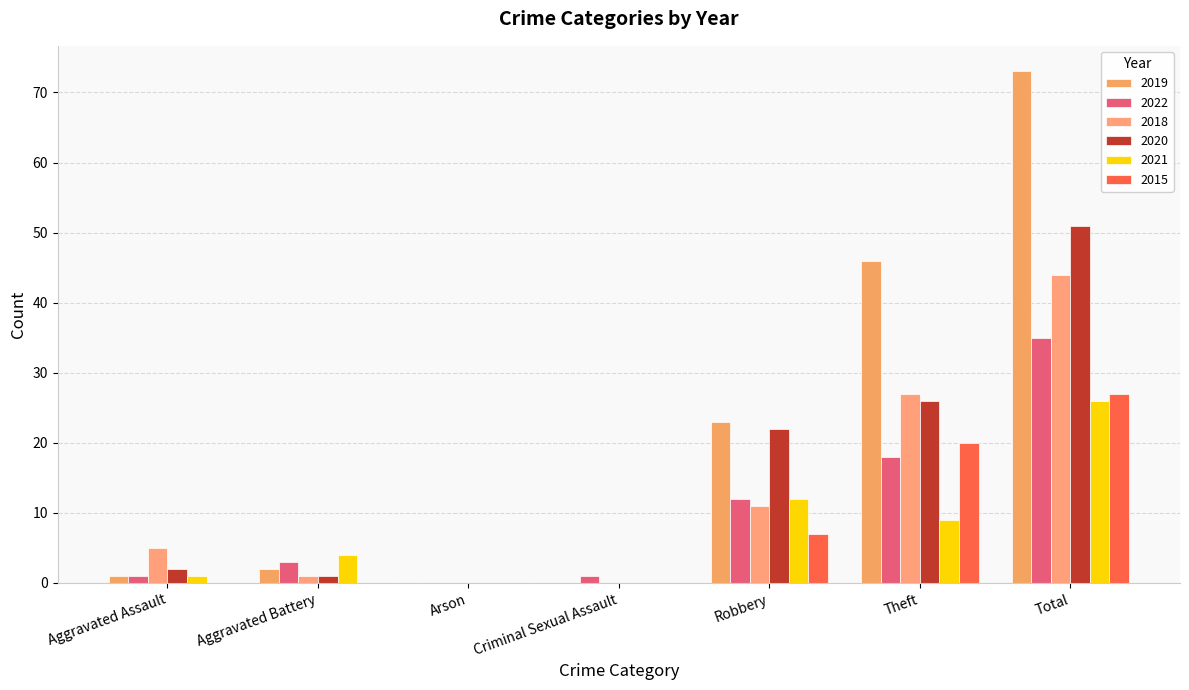

Which series changed the most between Criminal Sexual Assault and Theft?

2019